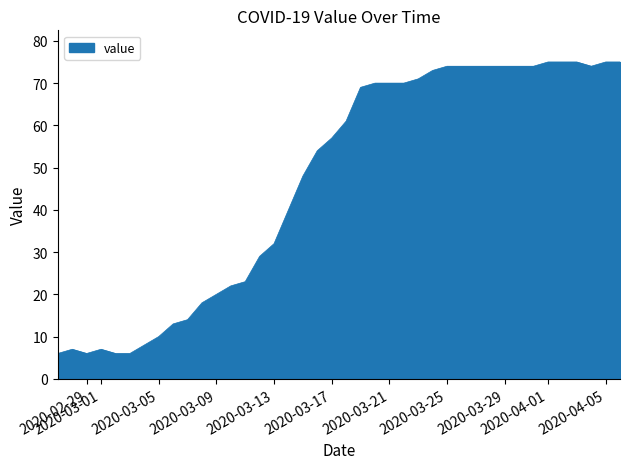

How many lines are shown in the chart?

1